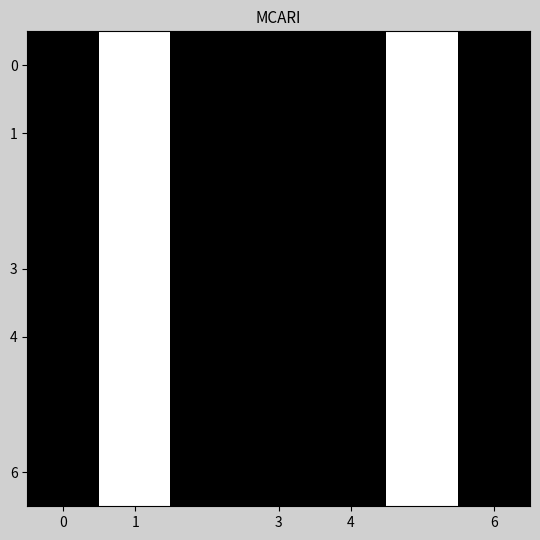

Which label corresponds to the largest value in the chart?

1